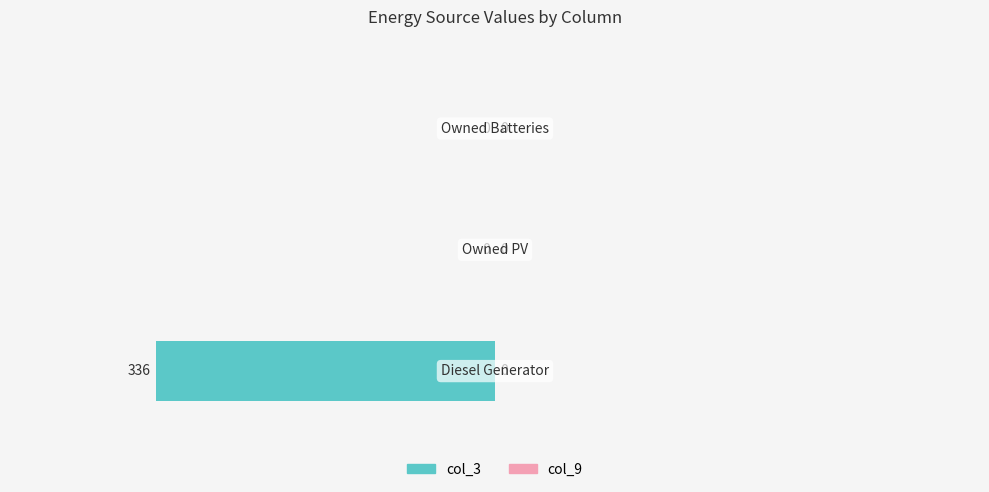

Which series has the largest total across all categories?

col_3